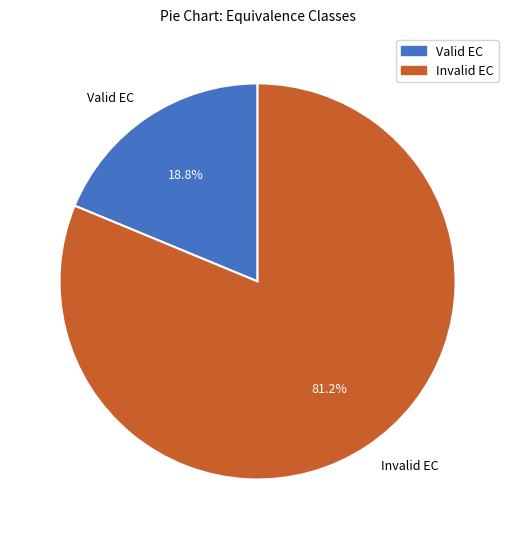

To the nearest percent, what is the average slice percentage?

50%